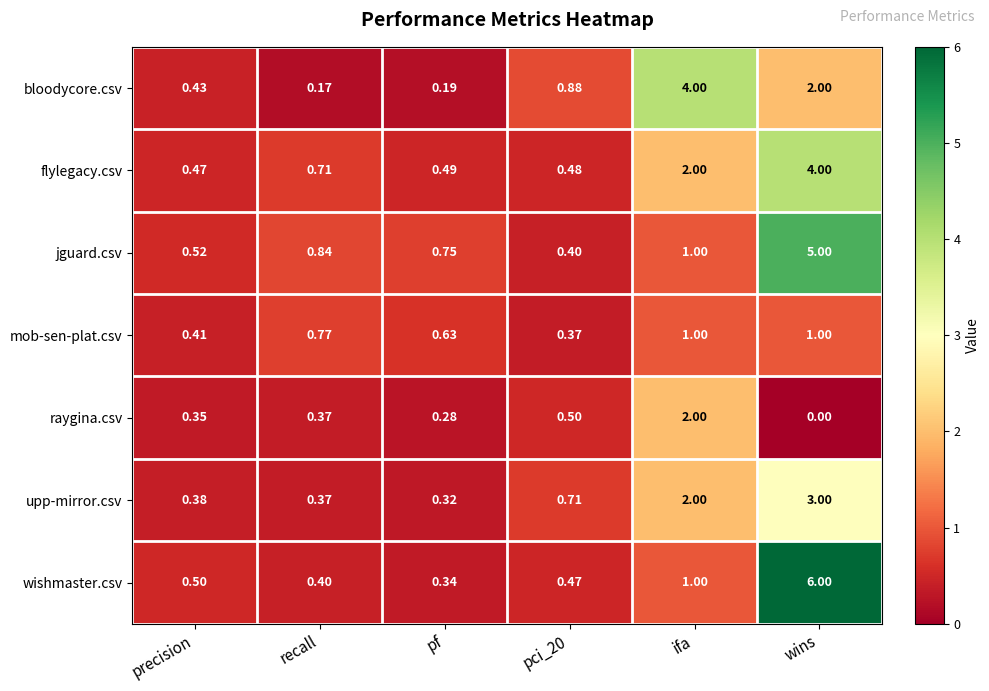

Which series has the widest spread of values?

wishmaster.csv